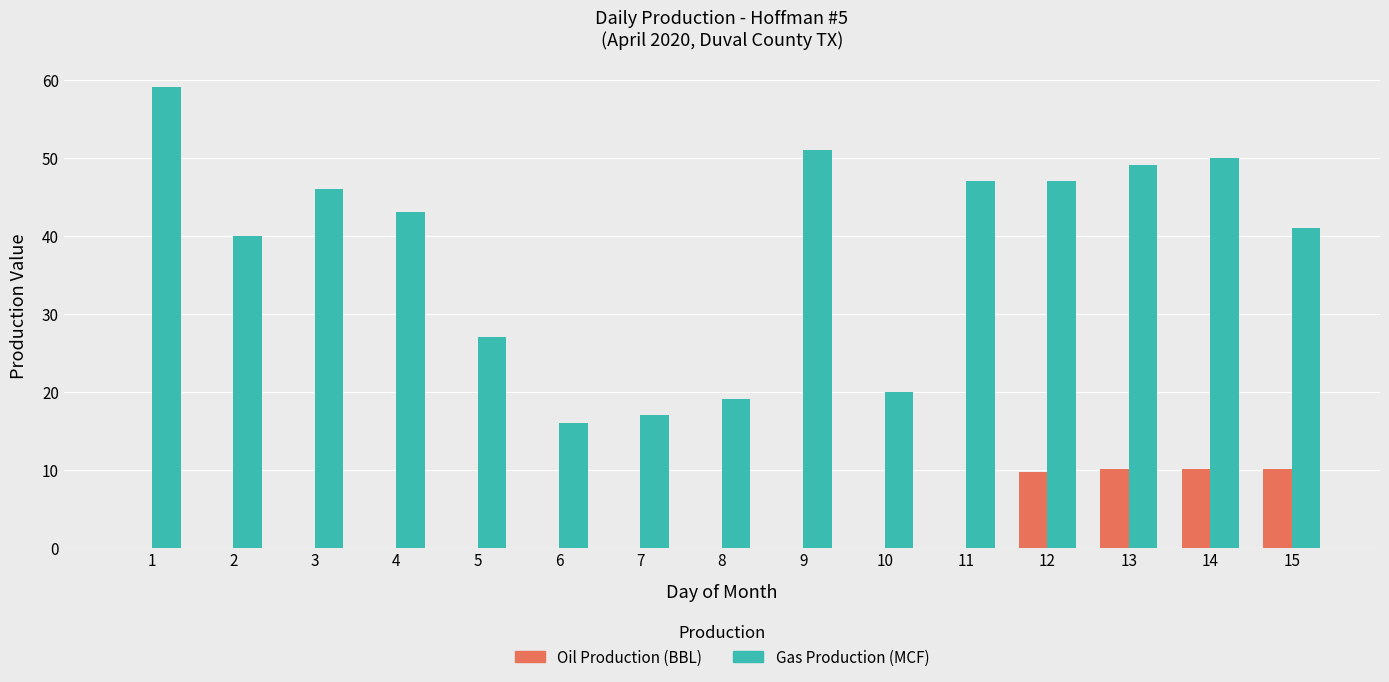

What is the greatest value displayed?

59.0